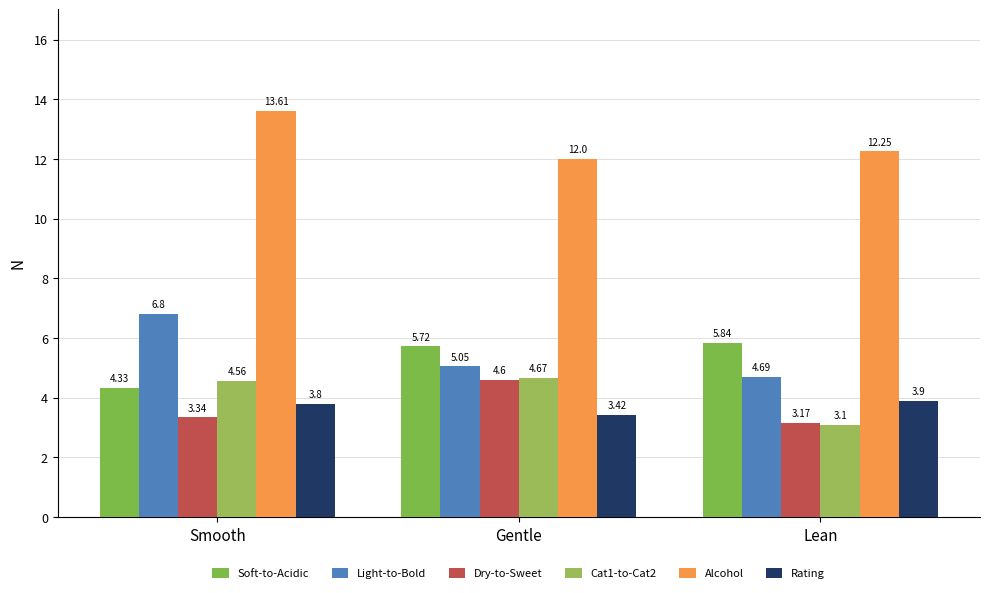

What value does the Soft-to-Acidic series have at Lean?

5.8